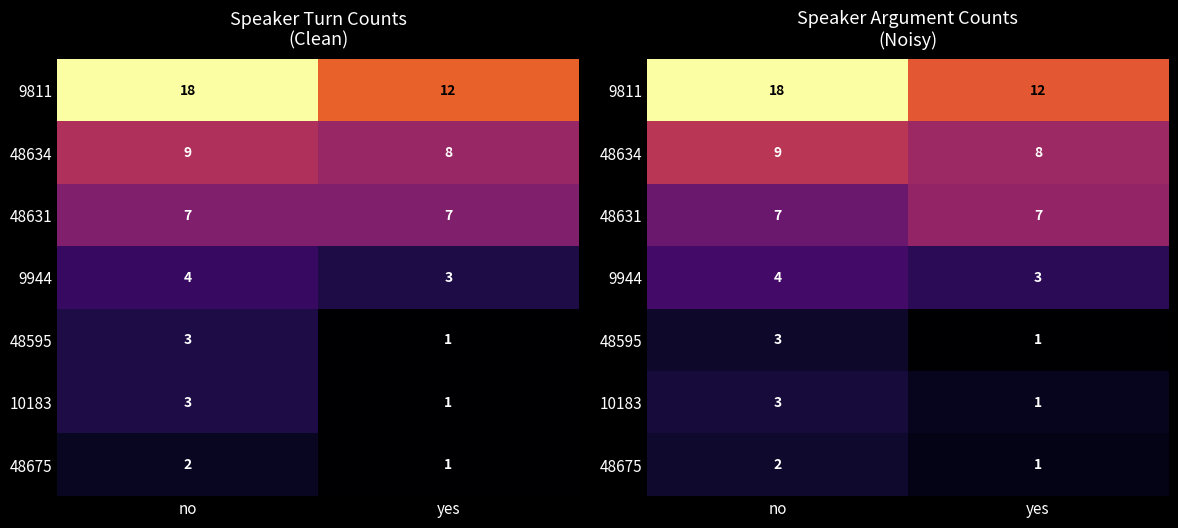

Is it true that 10183 equals 5.7 at no?

False